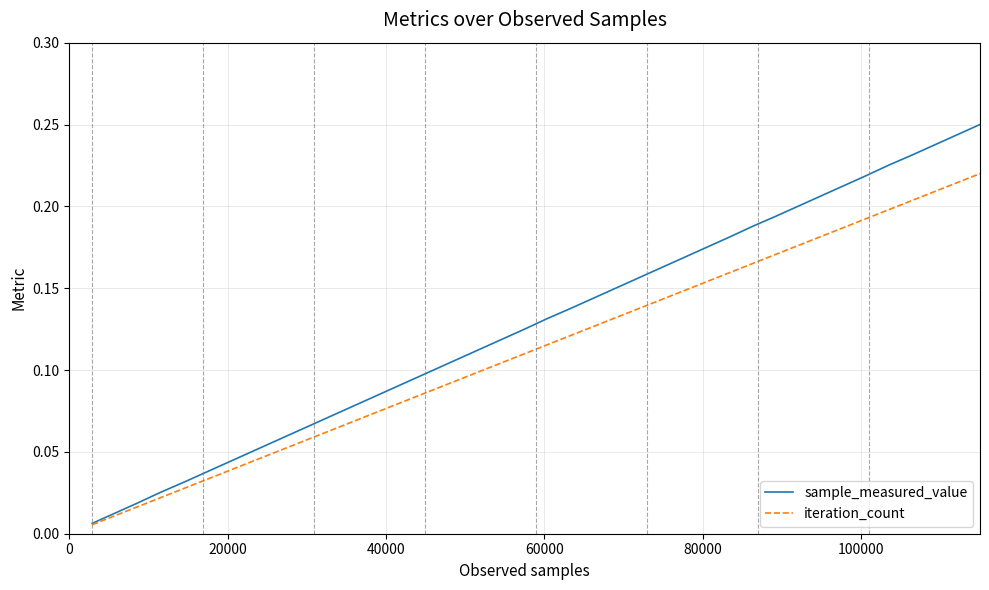

Which series has the largest range (max minus min)?

sample_measured_value